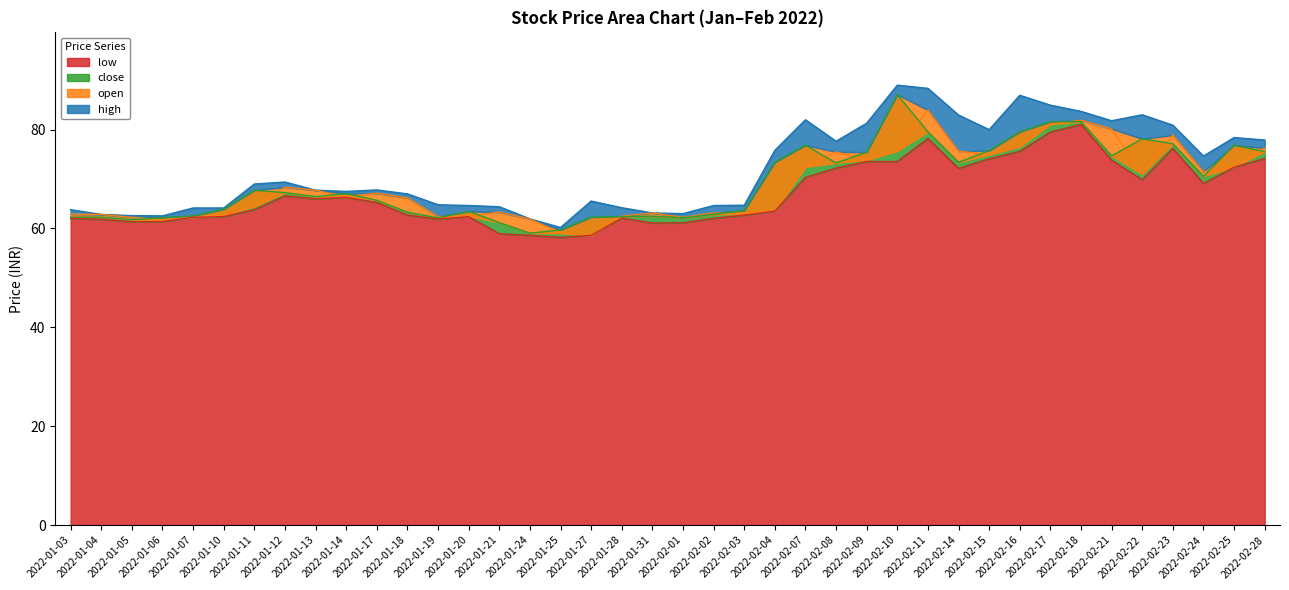

What is the spread (max minus min) of values at 2022-01-18?

4.3